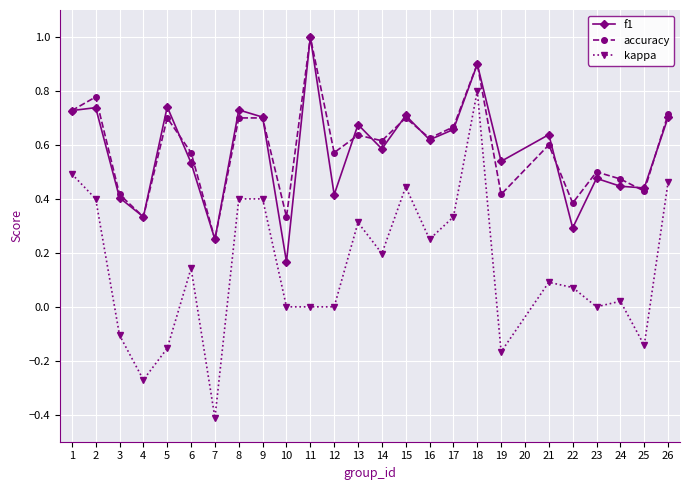

What is the total value across all series at 1?

1.9